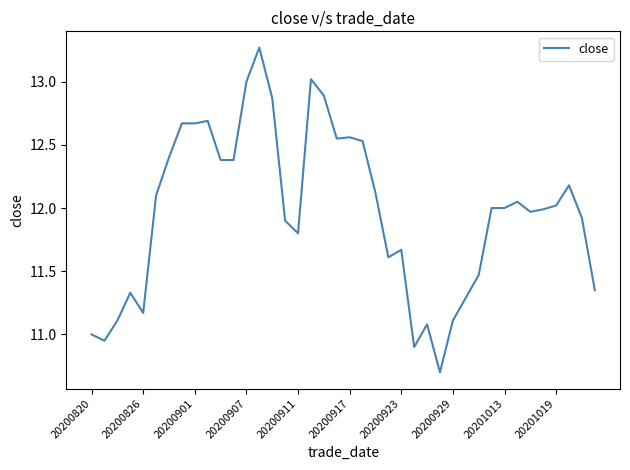

What is the minimum value shown in the chart?

10.7